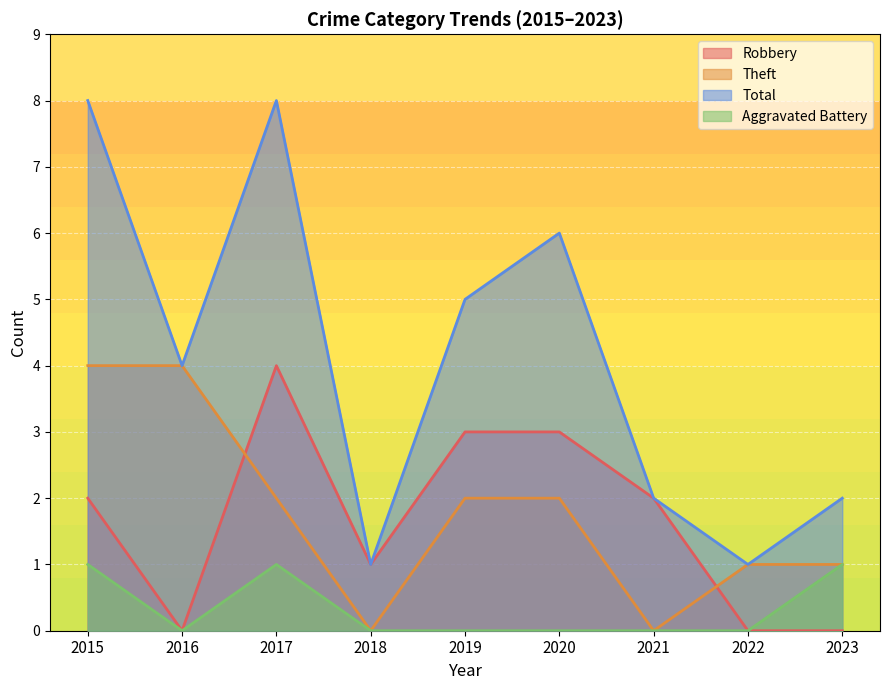

At which category is the sum across all series the highest?

2015